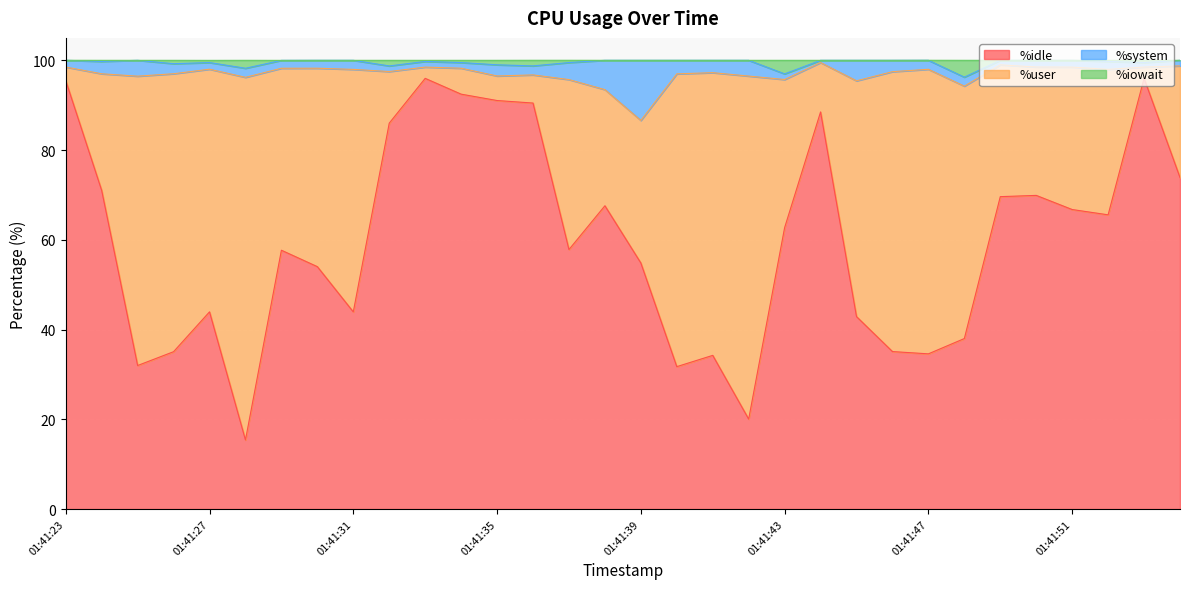

What is the highest value of the %idle series?

96.0